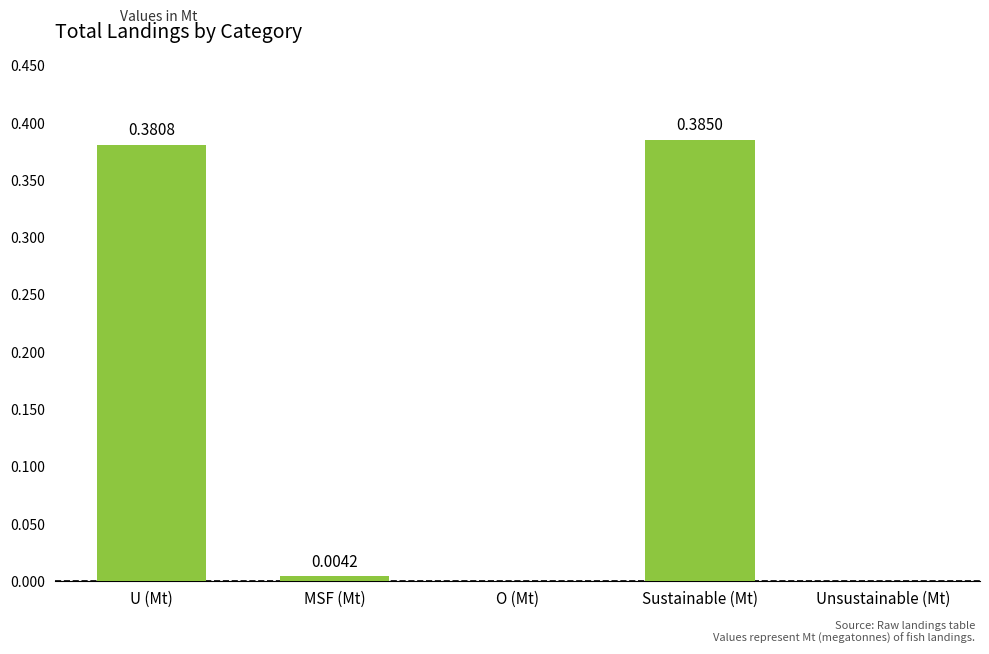

What is the change in value from MSF (Mt) to Sustainable (Mt)?

+0.4